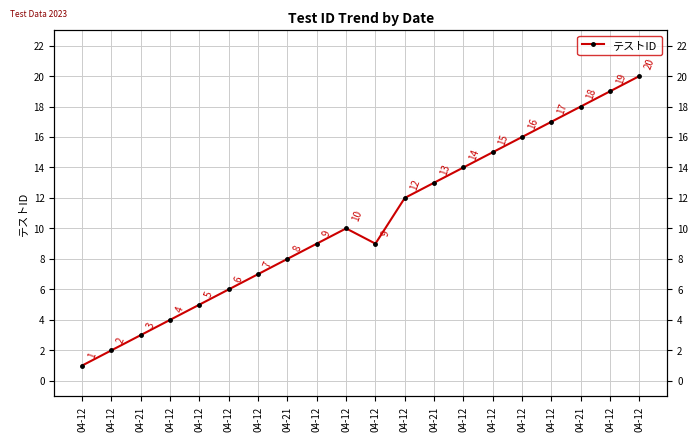

How many lines are shown in the chart?

1